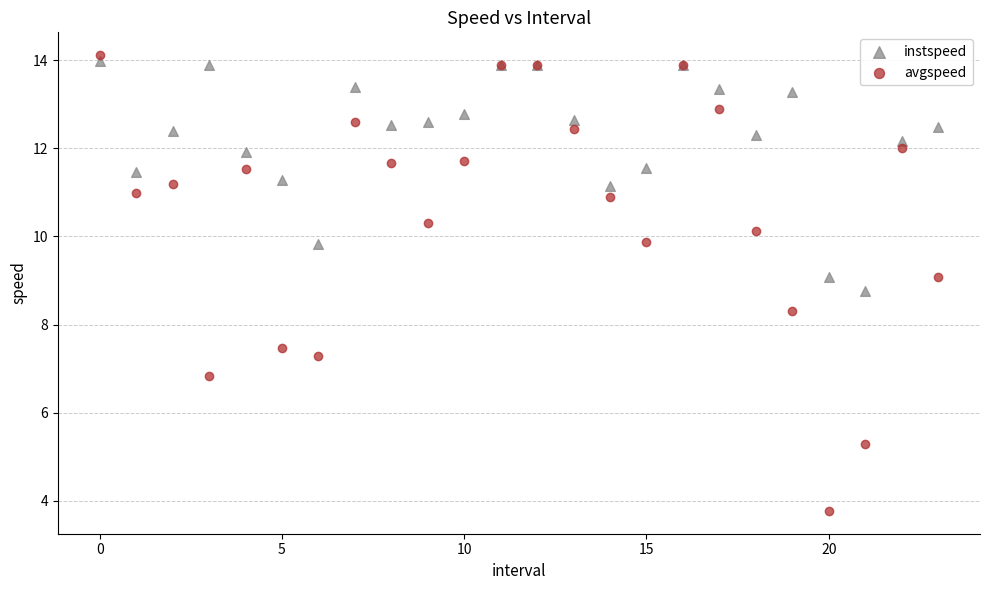

What are all the series names shown in the legend?

instspeed, avgspeed